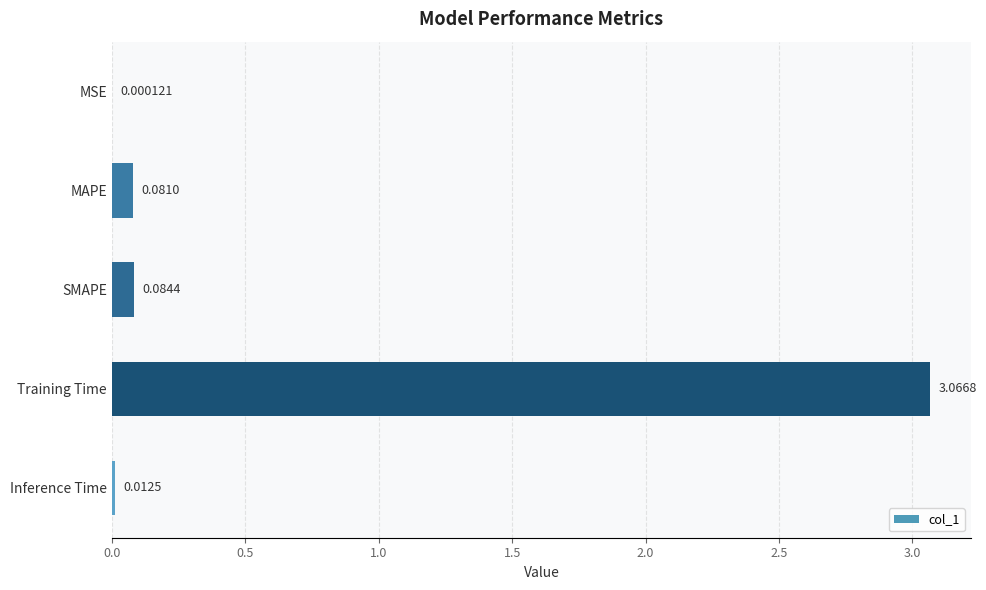

At which category does the chart reach its peak across all series?

Training Time